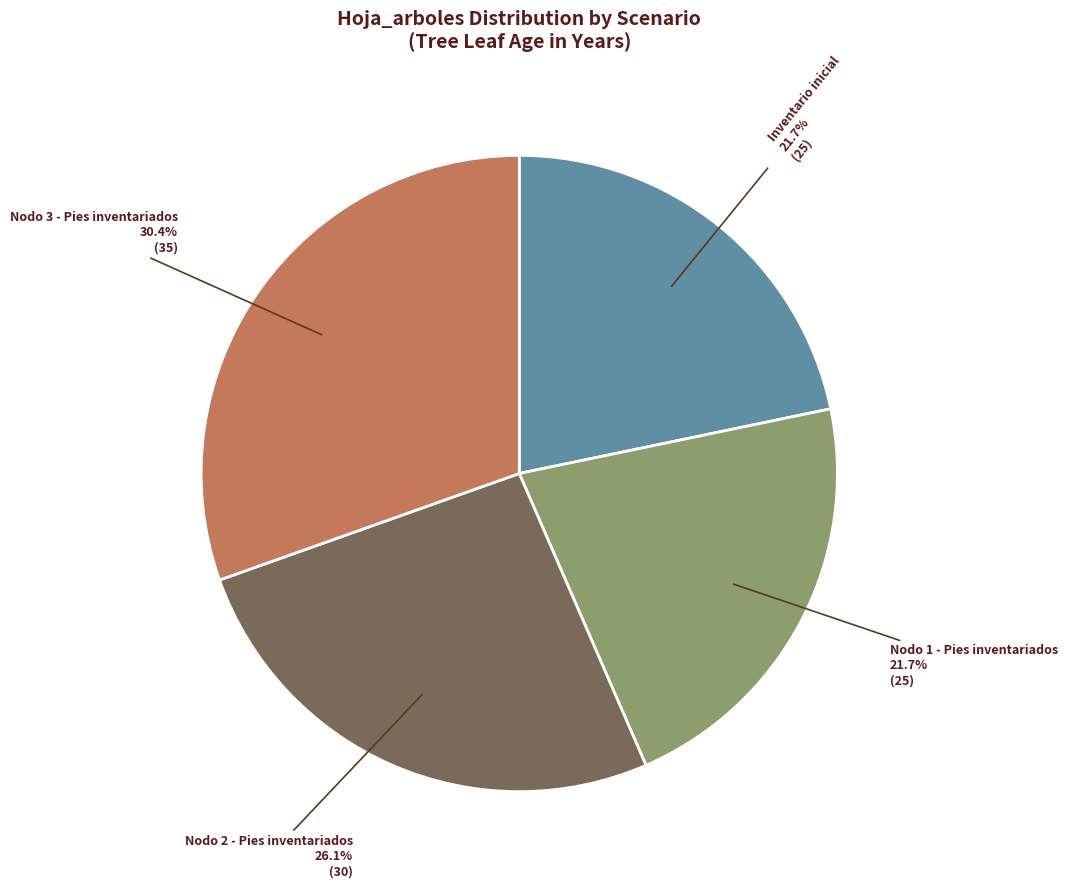

Is there any slice that represents more than half of the pie?

No